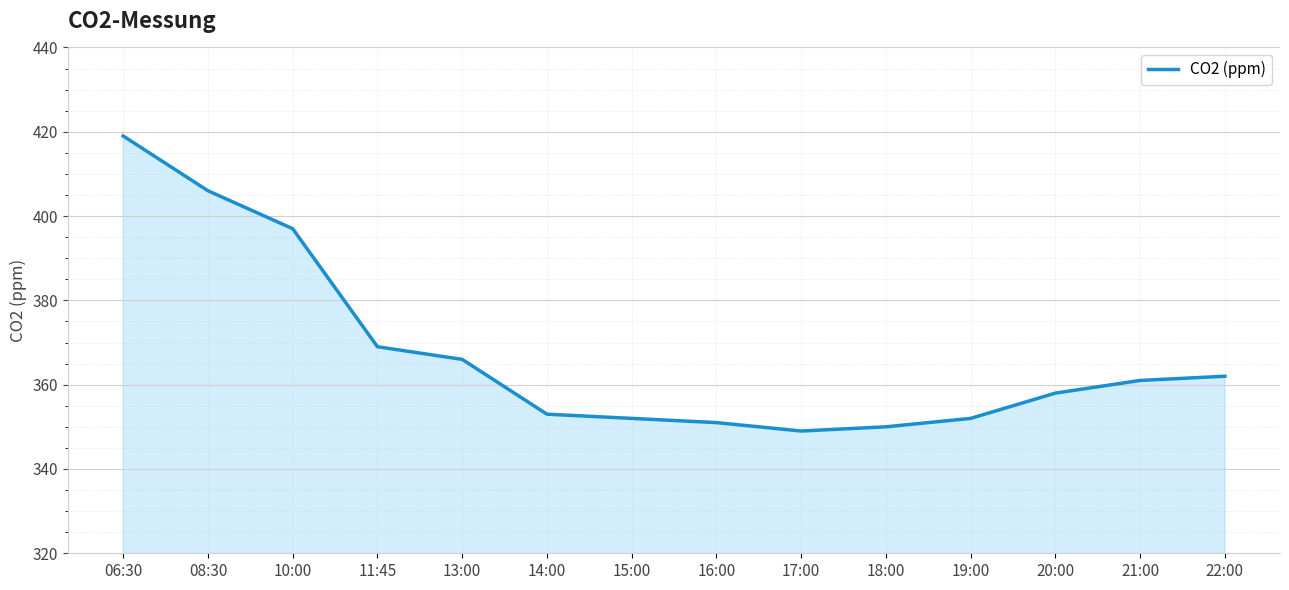

The chart shows a value of 170 at 10:00. True or false?

False